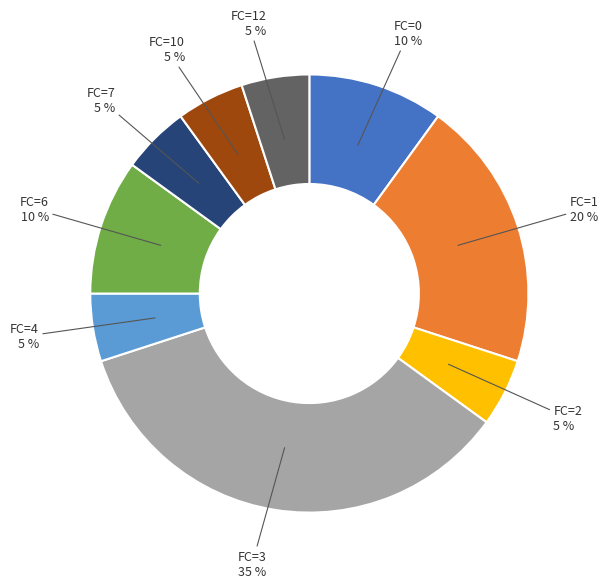

Combined, do FC=1 and FC=6 account for over 50%?

No